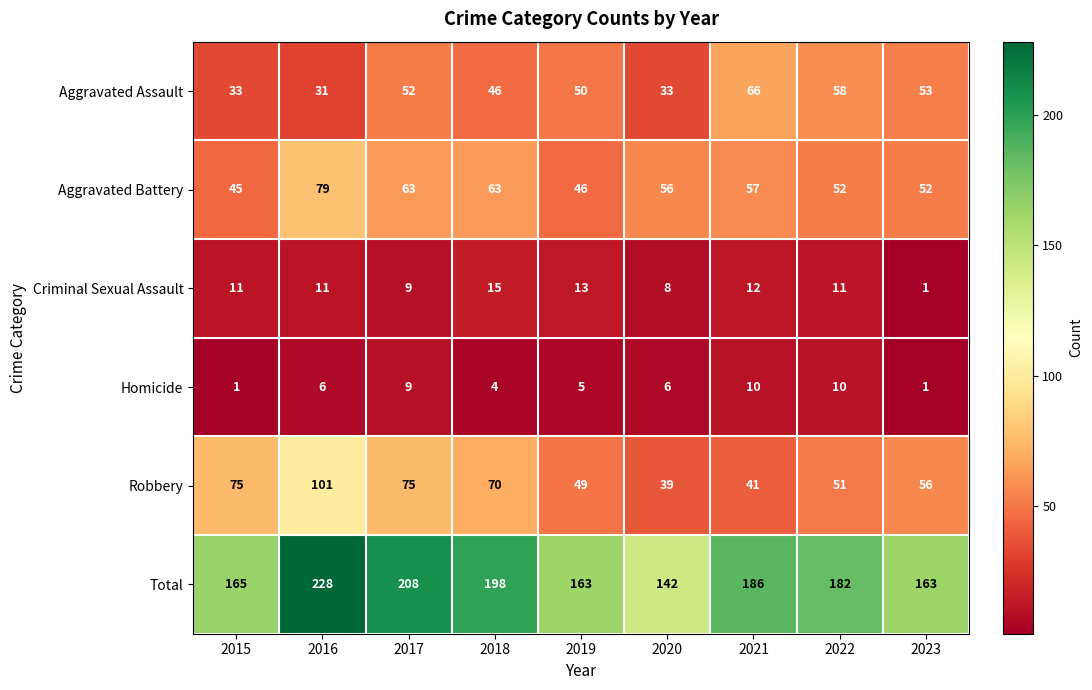

At which category is the sum across all series the highest?

2016